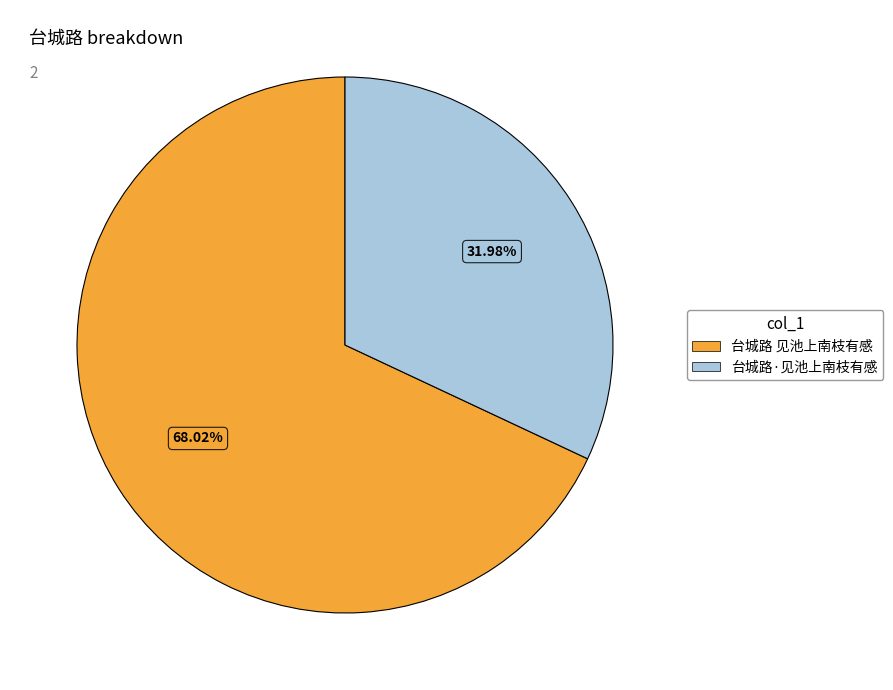

Between 台城路 见池上南枝有感 and 台城路·见池上南枝有感, which is larger?

台城路 见池上南枝有感